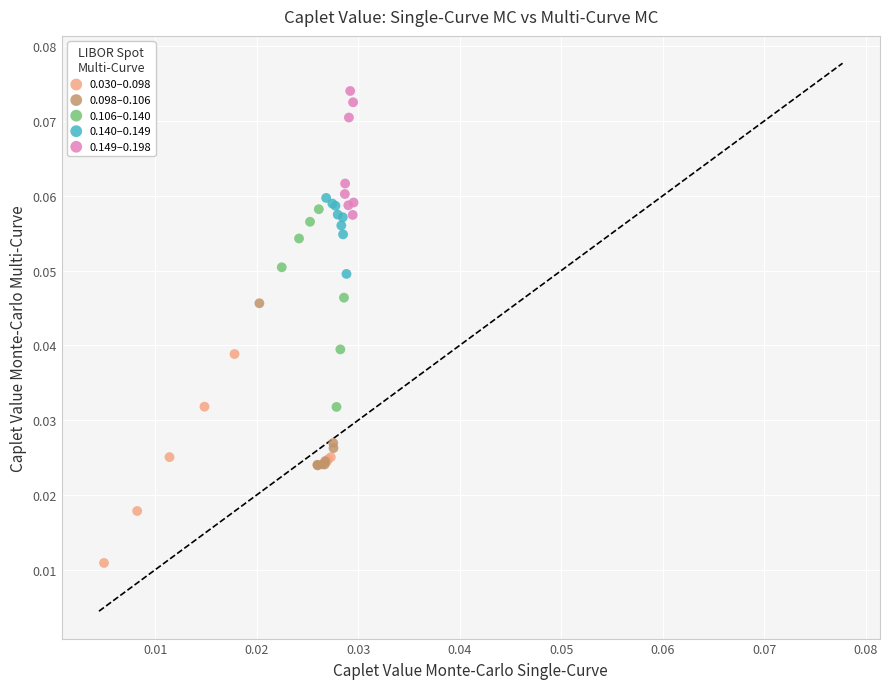

Which series reaches the maximum Y coordinate?

0.149–0.198